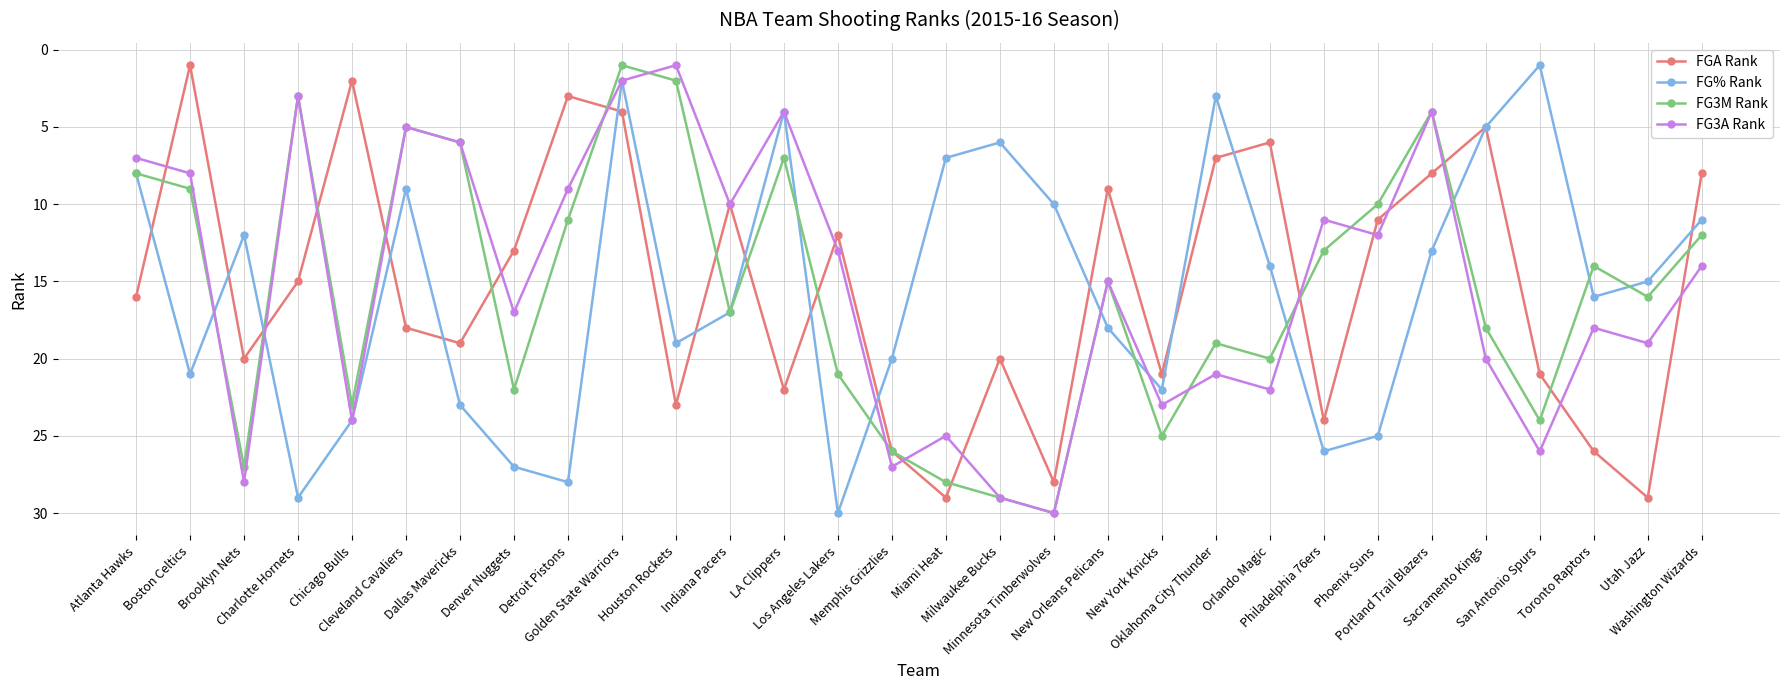

Reading left to right, transcribe all the data shown in this chart.

FGA Rank: Atlanta Hawks=16	Boston Celtics=1	Brooklyn Nets=20	Charlotte Hornets=15	Chicago Bulls=2	Cleveland Cavaliers=18	Dallas Mavericks=19	Denver Nuggets=13	Detroit Pistons=3	Golden State Warriors=4	Houston Rockets=23	Indiana Pacers=10	LA Clippers=22	Los Angeles Lakers=12	Memphis Grizzlies=26	Miami Heat=29	Milwaukee Bucks=20	Minnesota Timberwolves=28	New Orleans Pelicans=9	New York Knicks=21	Oklahoma City Thunder=7	Orlando Magic=6	Philadelphia 76ers=24	Phoenix Suns=11	Portland Trail Blazers=8	Sacramento Kings=5	San Antonio Spurs=21	Toronto Raptors=26	Utah Jazz=29	Washington Wizards=8
FG% Rank: Atlanta Hawks=8	Boston Celtics=21	Brooklyn Nets=12	Charlotte Hornets=29	Chicago Bulls=24	Cleveland Cavaliers=9	Dallas Mavericks=23	Denver Nuggets=27	Detroit Pistons=28	Golden State Warriors=2	Houston Rockets=19	Indiana Pacers=17	LA Clippers=4	Los Angeles Lakers=30	Memphis Grizzlies=20	Miami Heat=7	Milwaukee Bucks=6	Minnesota Timberwolves=10	New Orleans Pelicans=18	New York Knicks=22	Oklahoma City Thunder=3	Orlando Magic=14	Philadelphia 76ers=26	Phoenix Suns=25	Portland Trail Blazers=13	Sacramento Kings=5	San Antonio Spurs=1	Toronto Raptors=16	Utah Jazz=15	Washington Wizards=11
FG3M Rank: Atlanta Hawks=8	Boston Celtics=9	Brooklyn Nets=27	Charlotte Hornets=3	Chicago Bulls=23	Cleveland Cavaliers=5	Dallas Mavericks=6	Denver Nuggets=22	Detroit Pistons=11	Golden State Warriors=1	Houston Rockets=2	Indiana Pacers=17	LA Clippers=7	Los Angeles Lakers=21	Memphis Grizzlies=26	Miami Heat=28	Milwaukee Bucks=29	Minnesota Timberwolves=30	New Orleans Pelicans=15	New York Knicks=25	Oklahoma City Thunder=19	Orlando Magic=20	Philadelphia 76ers=13	Phoenix Suns=10	Portland Trail Blazers=4	Sacramento Kings=18	San Antonio Spurs=24	Toronto Raptors=14	Utah Jazz=16	Washington Wizards=12
FG3A Rank: Atlanta Hawks=7	Boston Celtics=8	Brooklyn Nets=28	Charlotte Hornets=3	Chicago Bulls=24	Cleveland Cavaliers=5	Dallas Mavericks=6	Denver Nuggets=17	Detroit Pistons=9	Golden State Warriors=2	Houston Rockets=1	Indiana Pacers=10	LA Clippers=4	Los Angeles Lakers=13	Memphis Grizzlies=27	Miami Heat=25	Milwaukee Bucks=29	Minnesota Timberwolves=30	New Orleans Pelicans=15	New York Knicks=23	Oklahoma City Thunder=21	Orlando Magic=22	Philadelphia 76ers=11	Phoenix Suns=12	Portland Trail Blazers=4	Sacramento Kings=20	San Antonio Spurs=26	Toronto Raptors=18	Utah Jazz=19	Washington Wizards=14